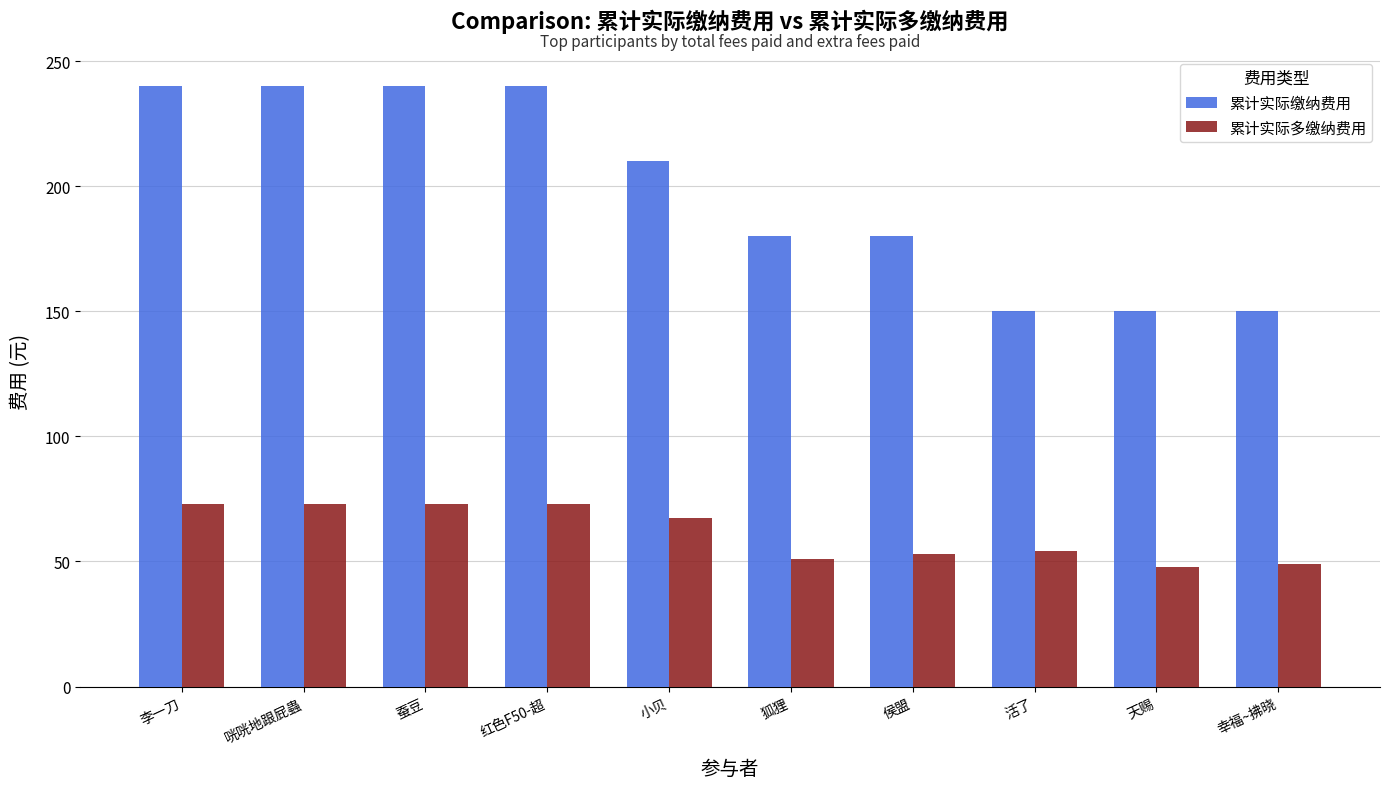

How many categories are shown in the chart?

10